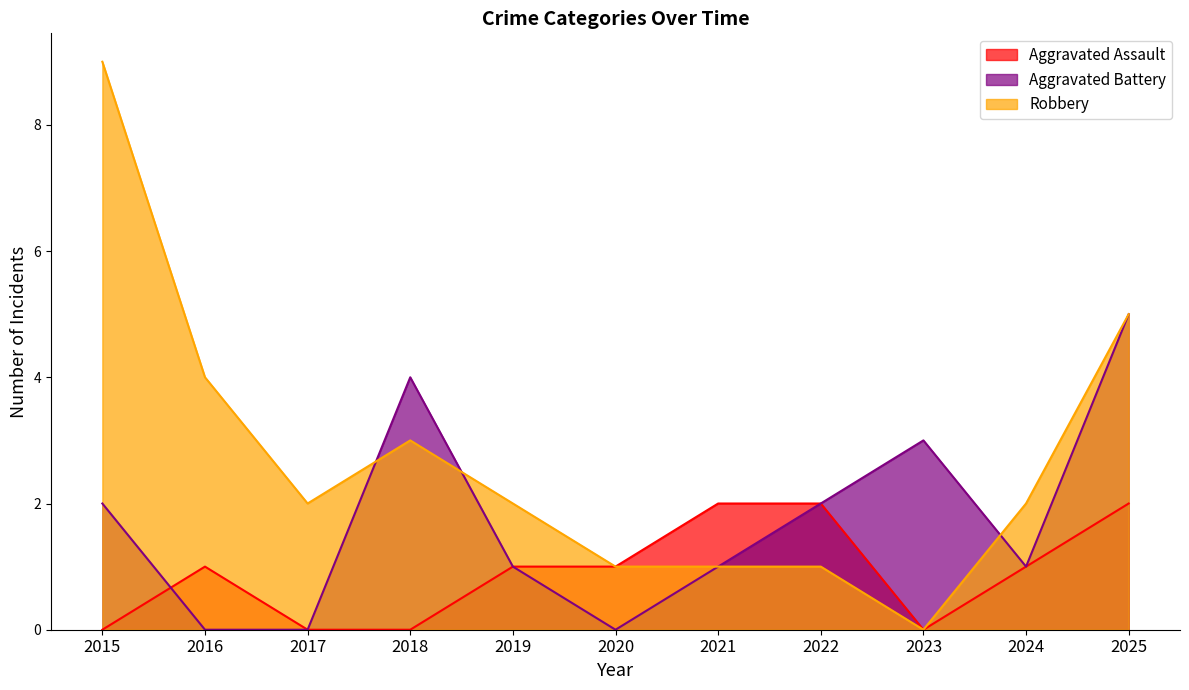

How many intersections are there between Robbery and Aggravated Battery?

3